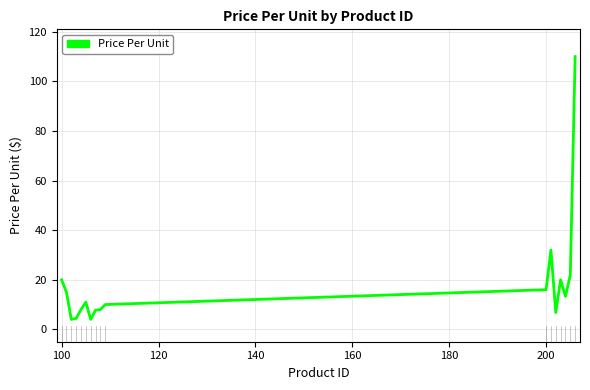

What is the minimum value shown in the chart?

4.0